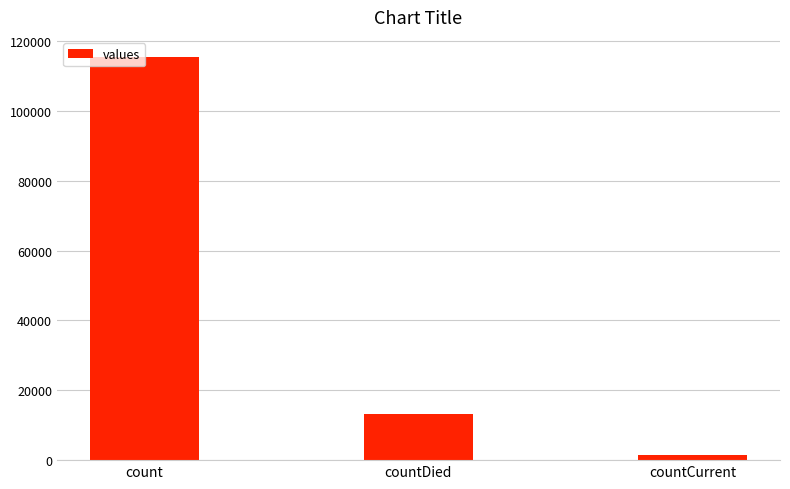

The value at count is 115379. True or false?

True